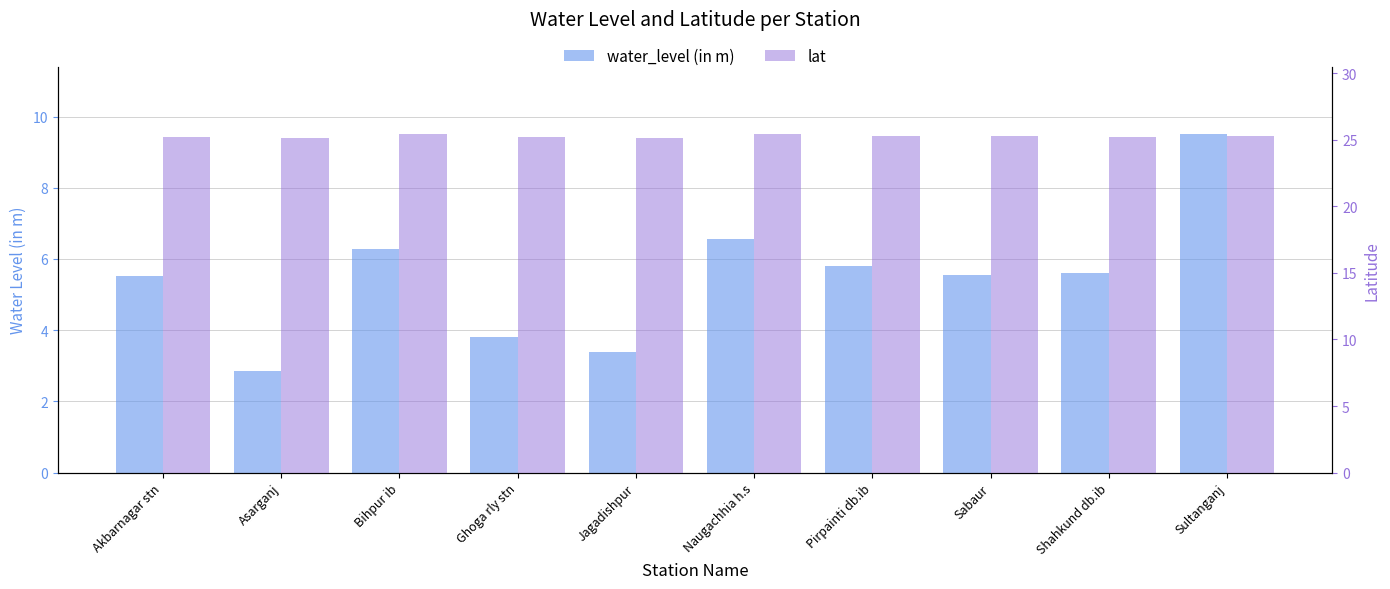

True or false: water_level (in m) has a value of 2.9 at Asarganj.

True